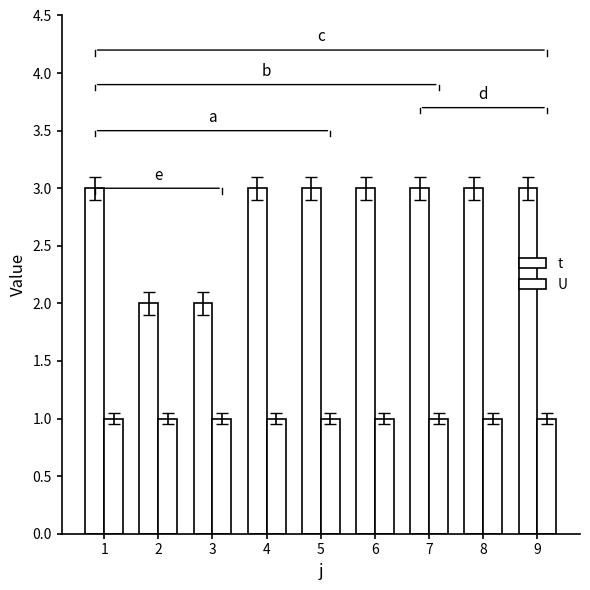

How many bars are there in total?

18